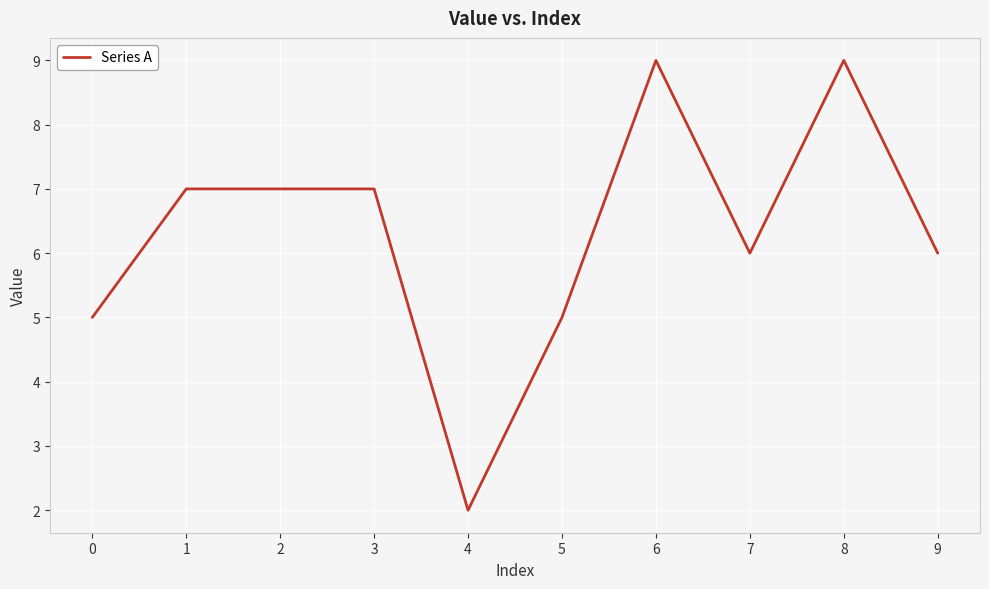

True or false: the data shows 3 at 7.

False